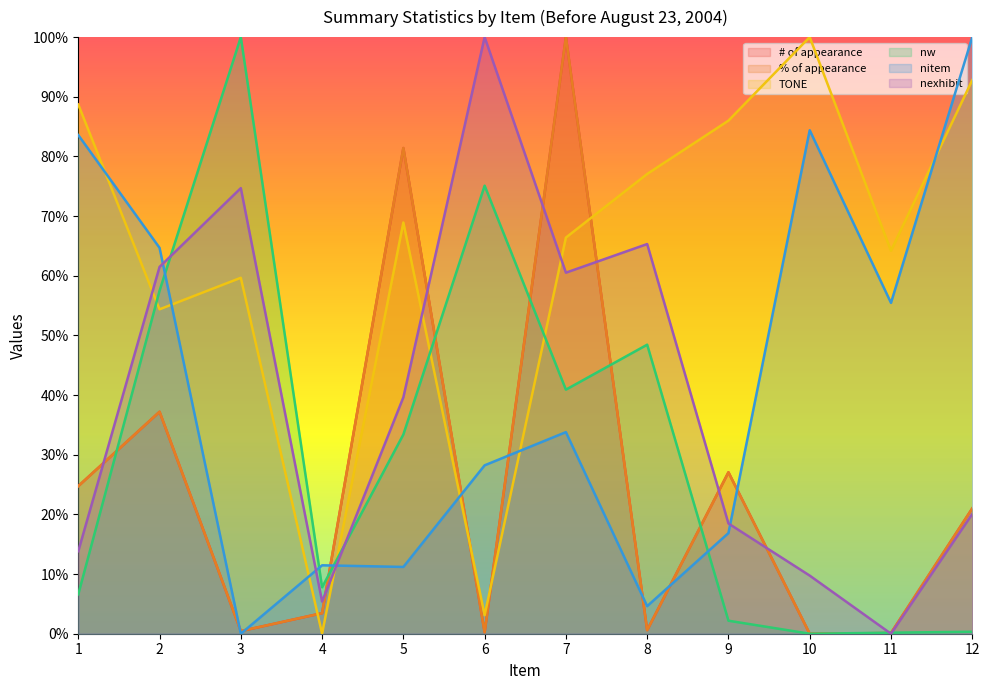

True or false: nw has a value of 0.0 at 10.

True